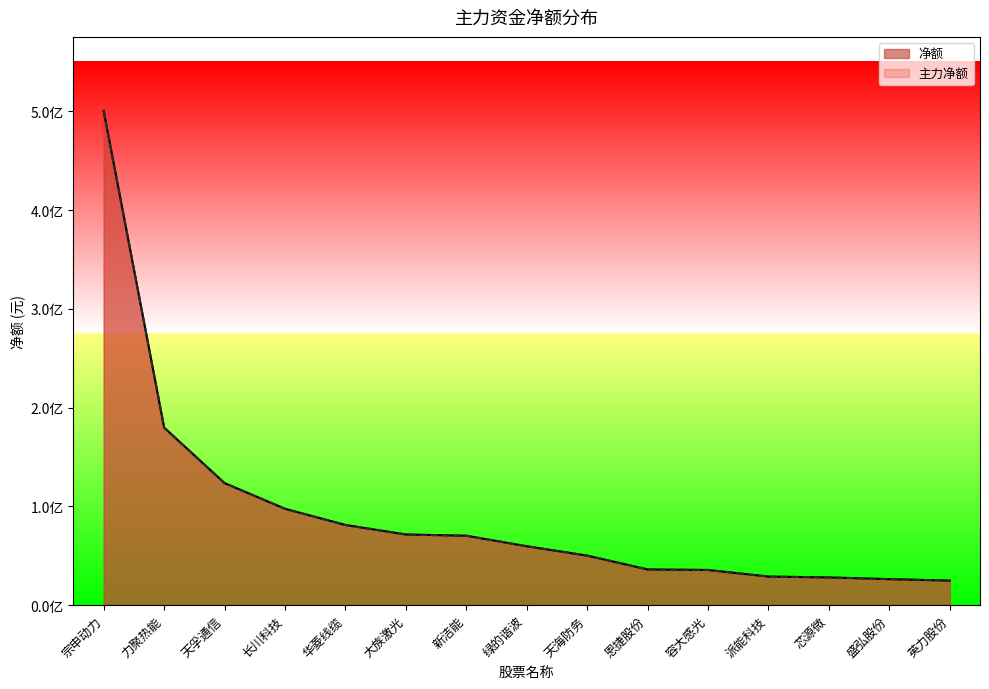

What is the maximum value shown in the chart?

500346462